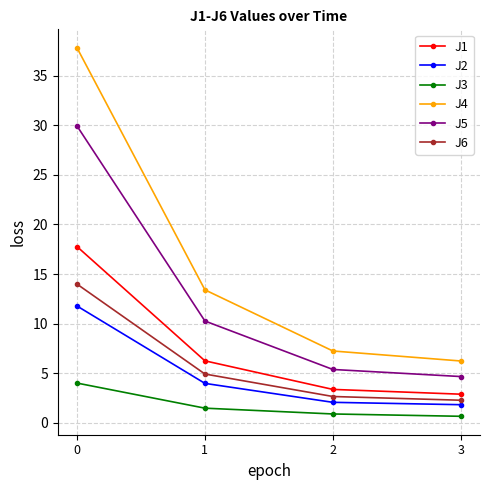

Count the number of data series in this chart.

6